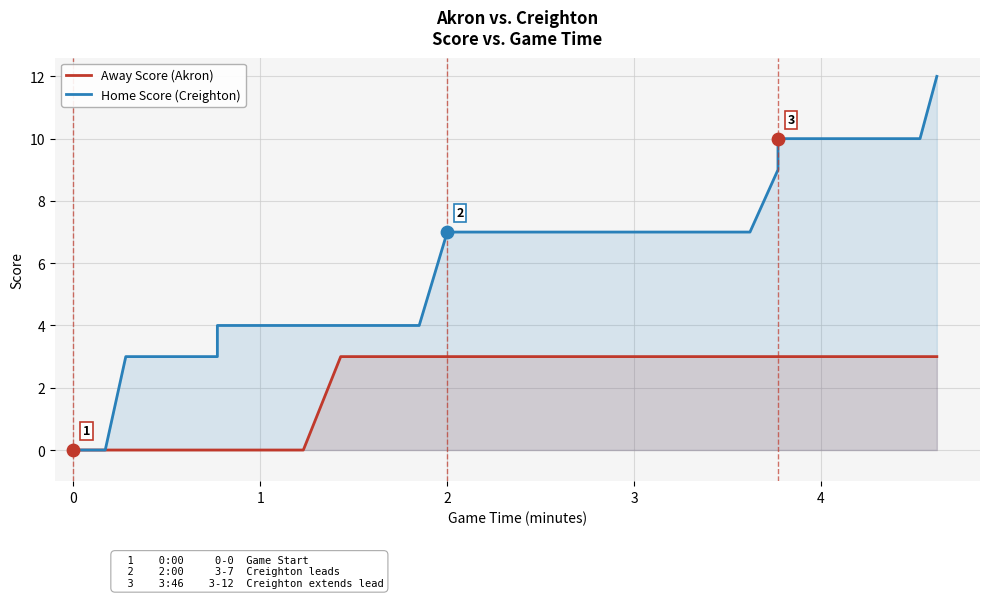

Which series has the largest total across all categories?

Home Score (Creighton)